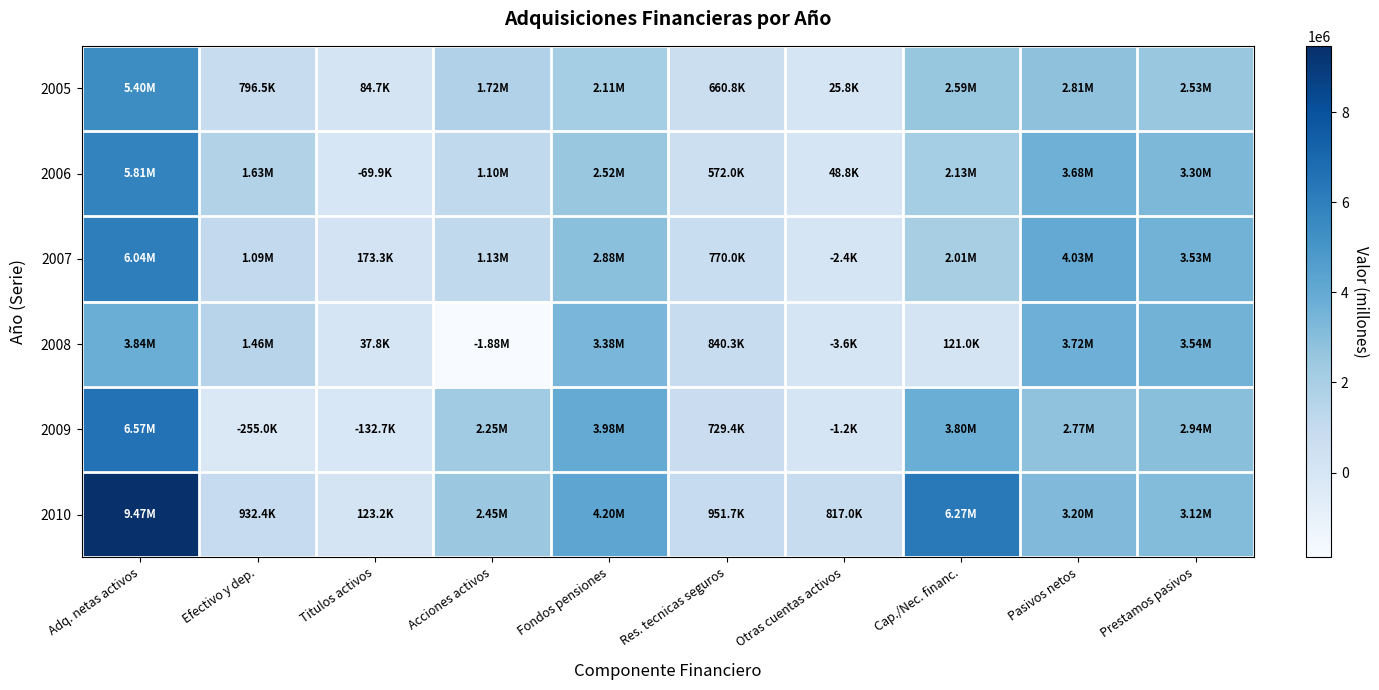

Which series has the largest range (max minus min)?

2010